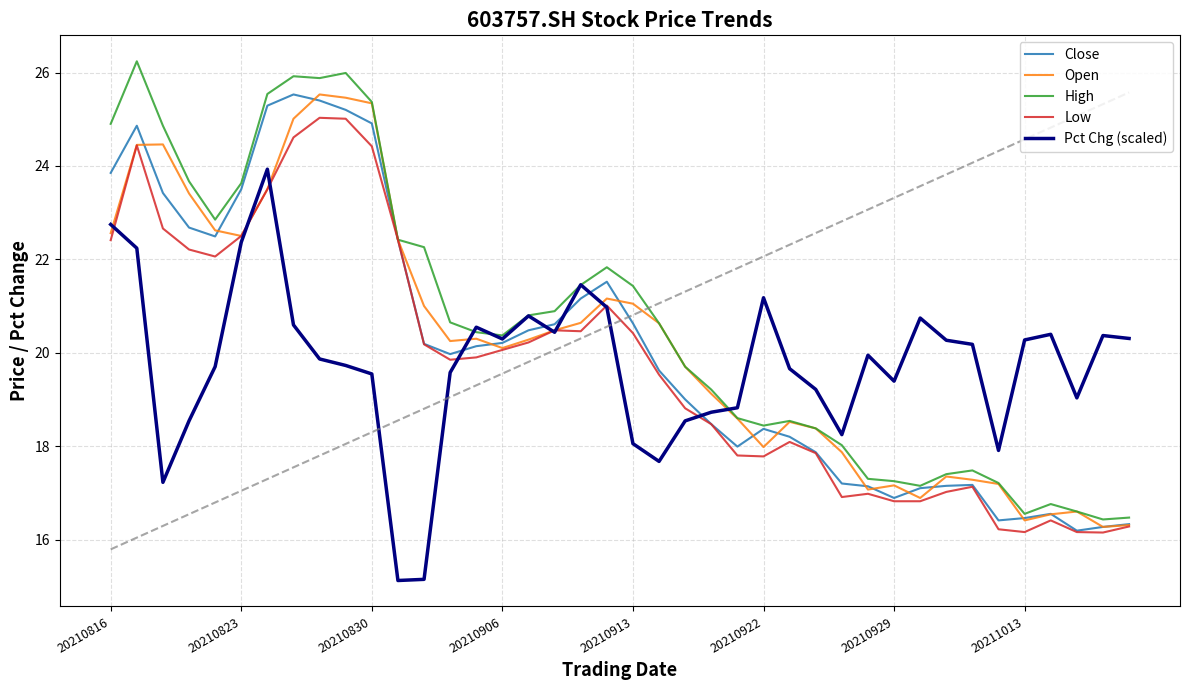

What is the greatest value displayed?

26.2